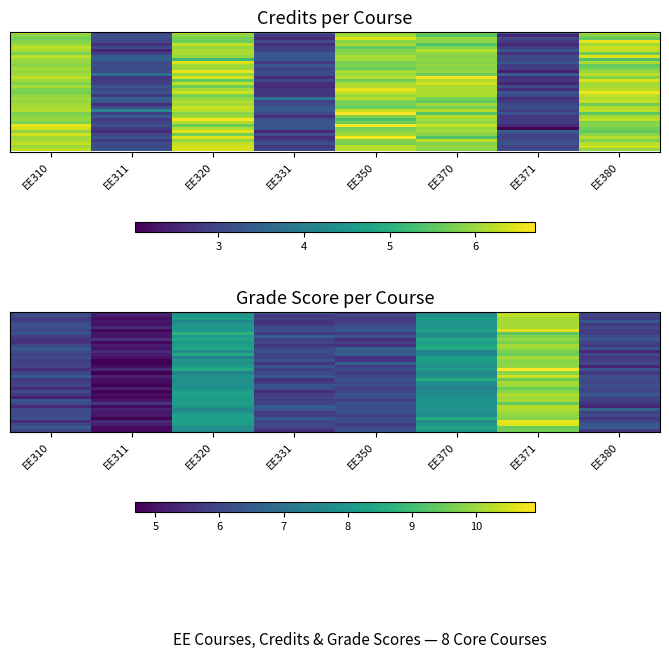

Between EE331 and EE371, which is larger?

EE371